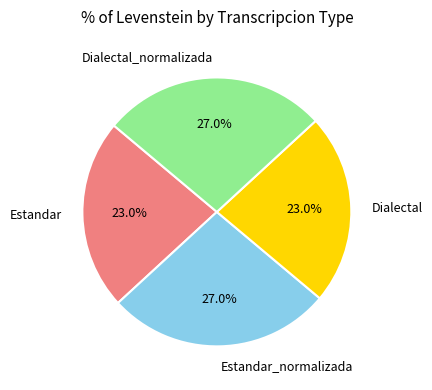

Does any single category account for the majority?

No